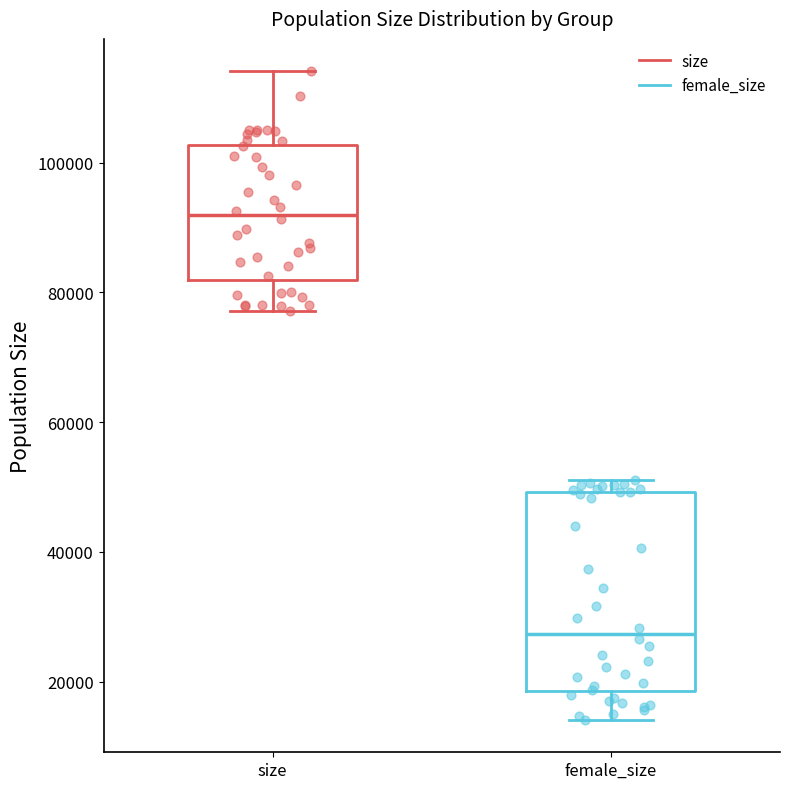

Where is the upper edge of the box for female_size on the y-axis? The values are not printed on the chart, so give them approximately, as read against the axis.

50000